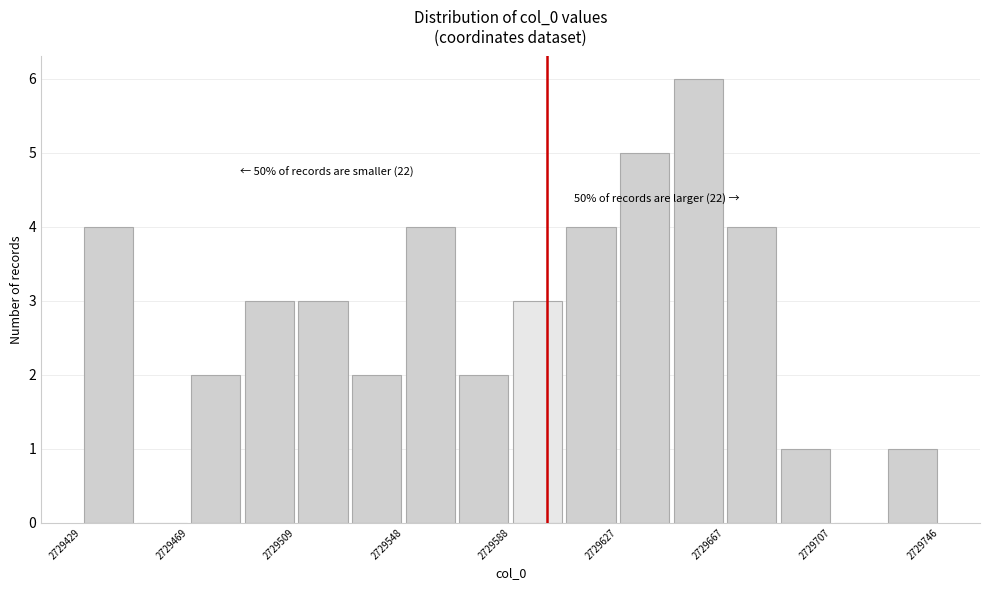

Read against the x-axis, roughly where is the centre of the tallest bar?

2729655